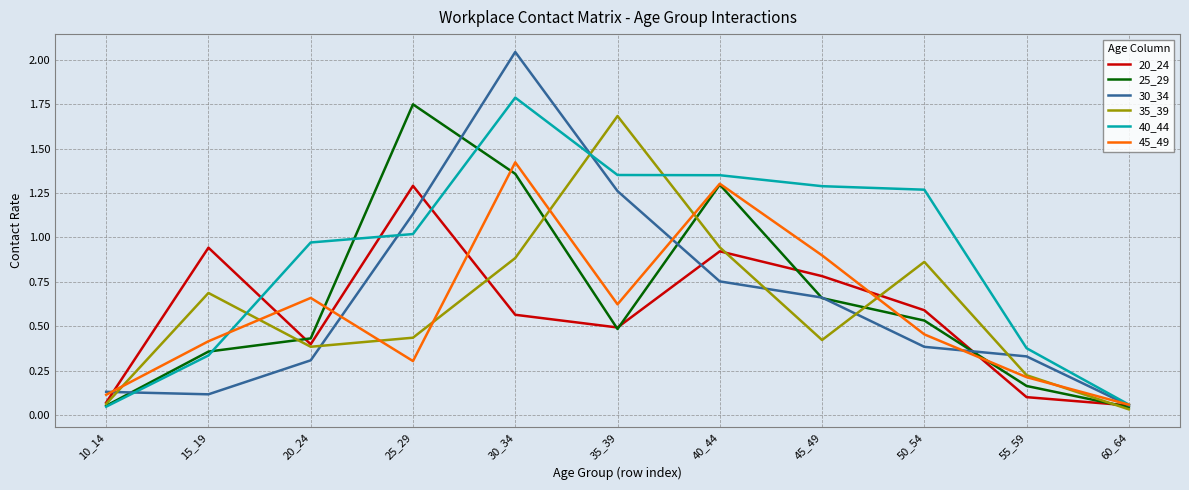

How many intersections are there between 35_39 and 30_34?

6